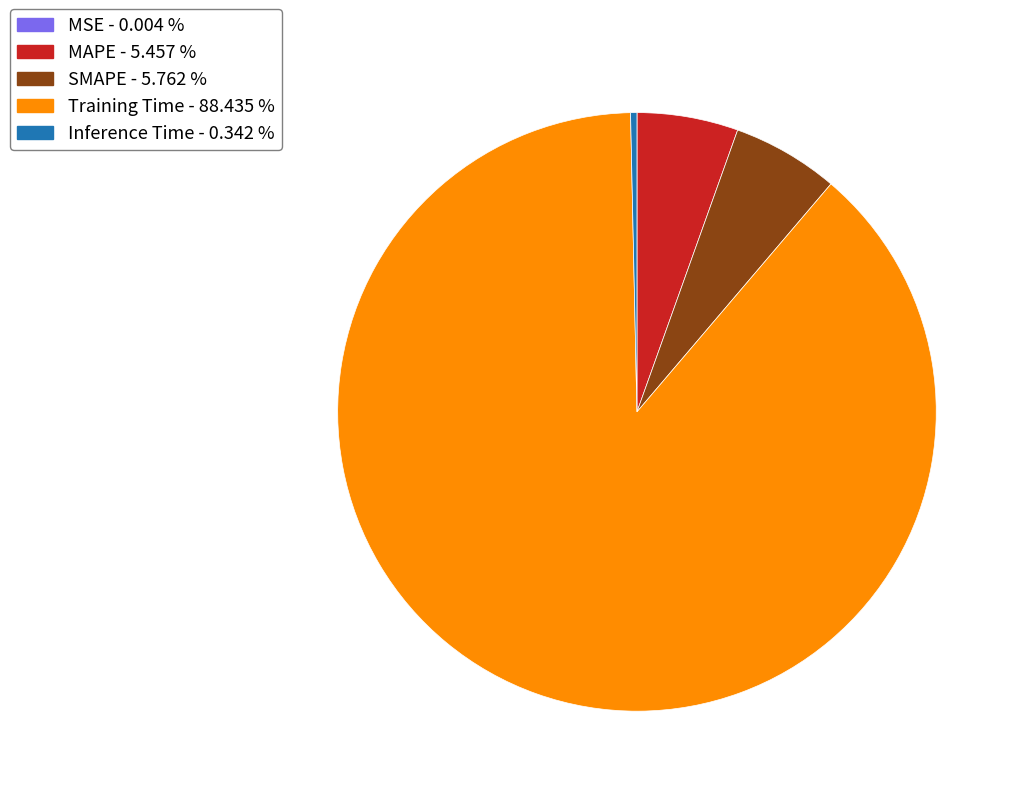

Approximately how many times larger is the value at SMAPE compared to Training Time?

0.1